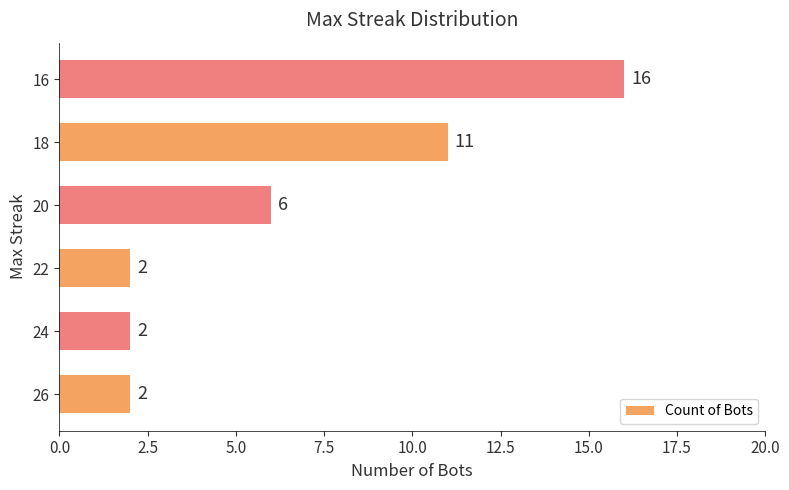

What is the change in value from 26 to 16?

+14